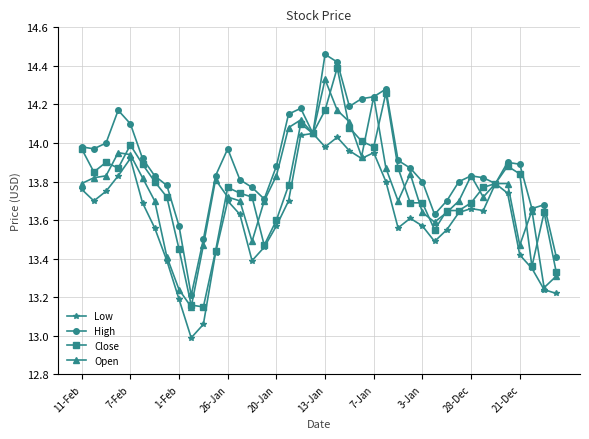

True or false: High has more than 0 interior local peaks.

True